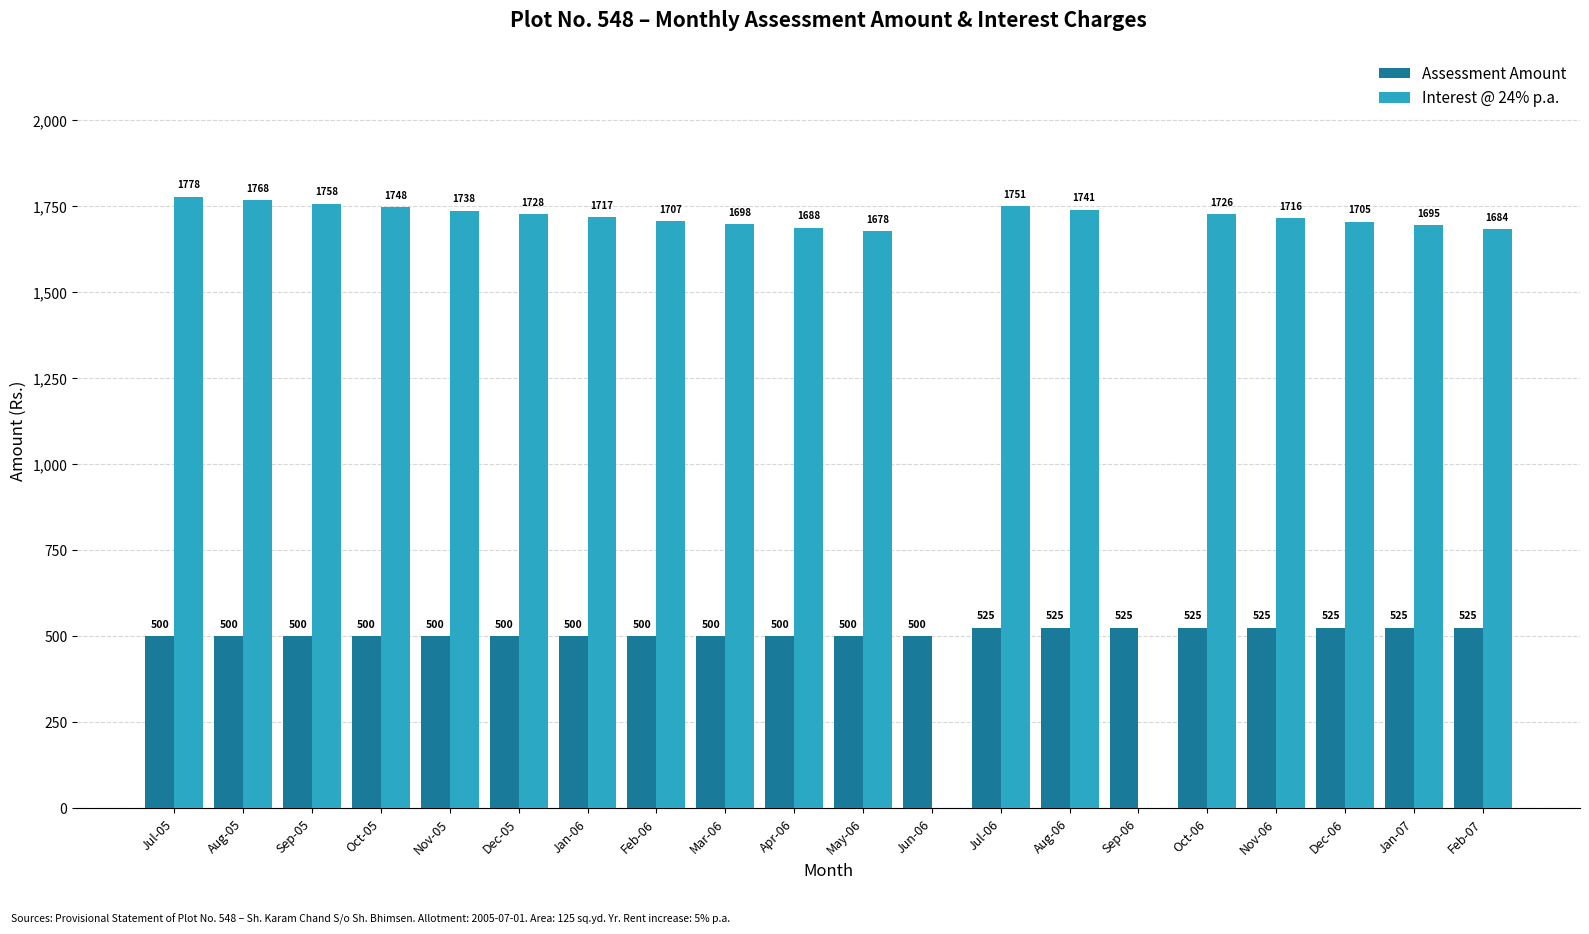

Which series changed the most between Jan-06 and Feb-06?

Interest @ 24% p.a.